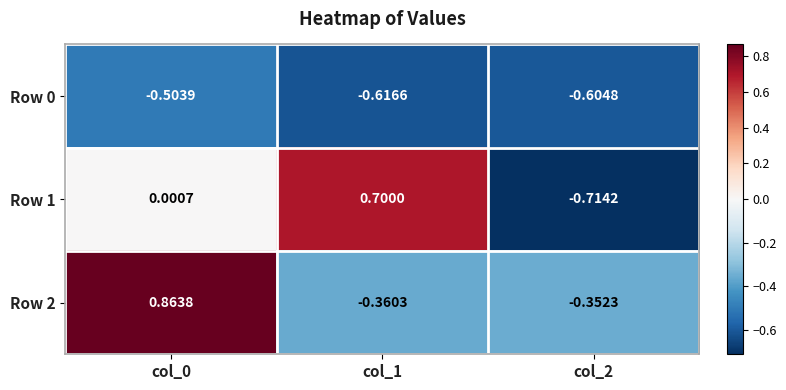

How many values in the Row 1 series are below 0?

1